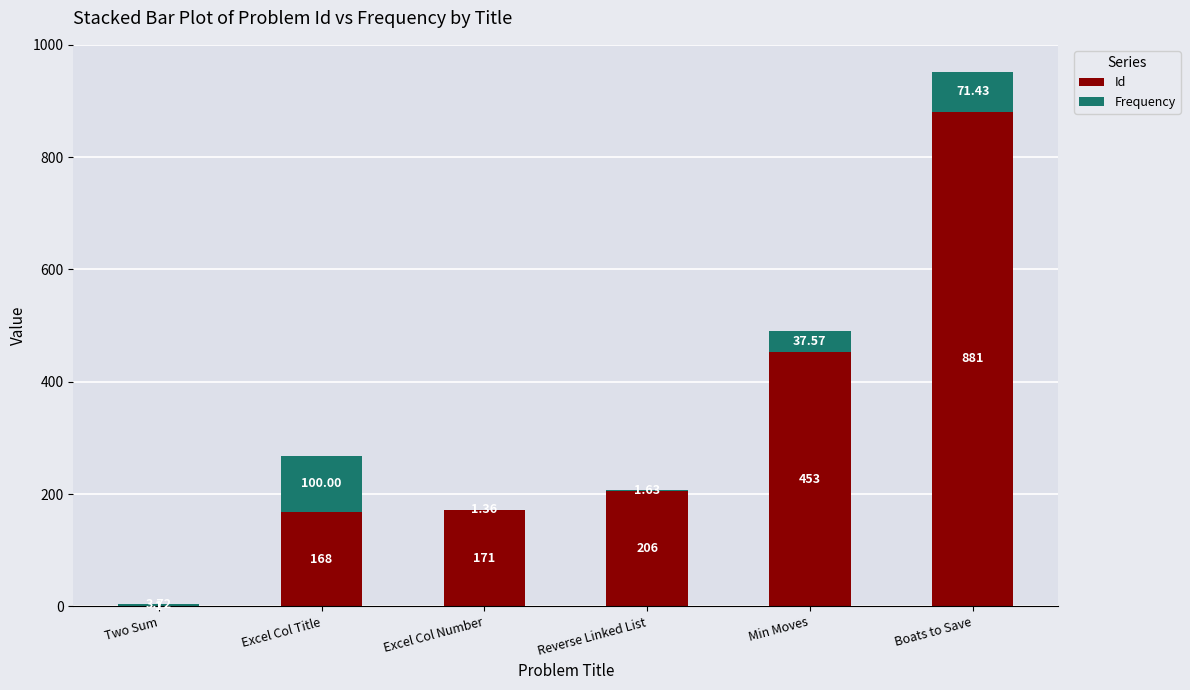

How many distinct data groups are displayed?

2